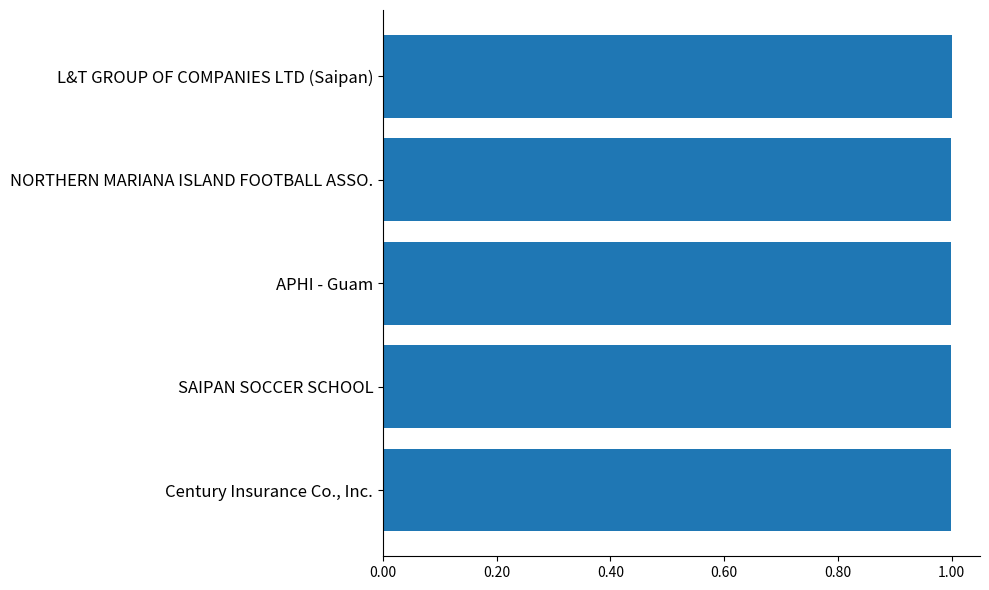

What position from the bottom is L&T GROUP OF COMPANIES LTD (Saipan)?

5